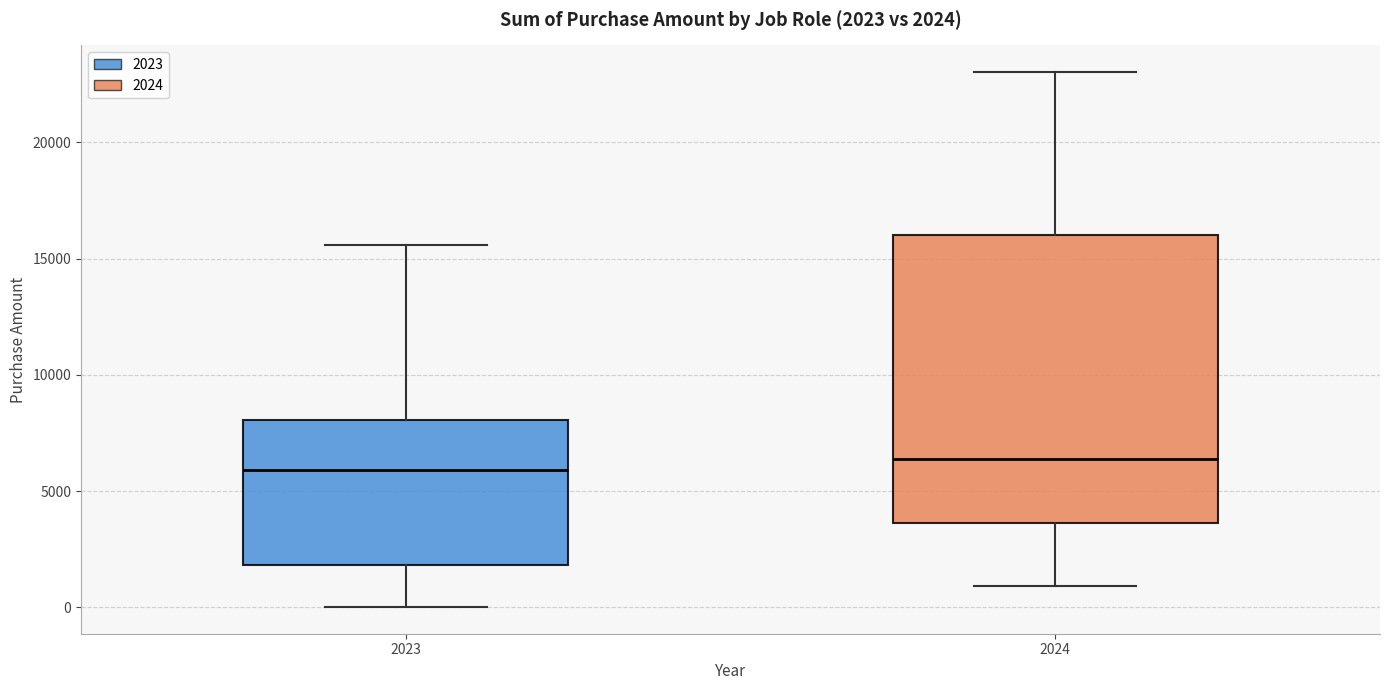

Comparing the boxes themselves (not the whiskers), which one is the tallest?

2024